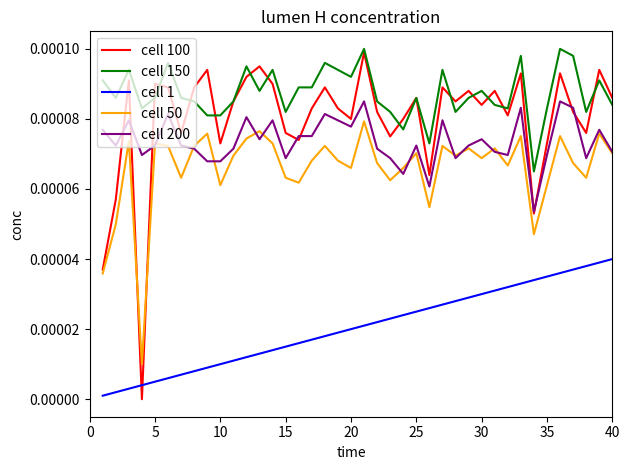

True or false: cell 100 and cell 200 cross at least once.

True